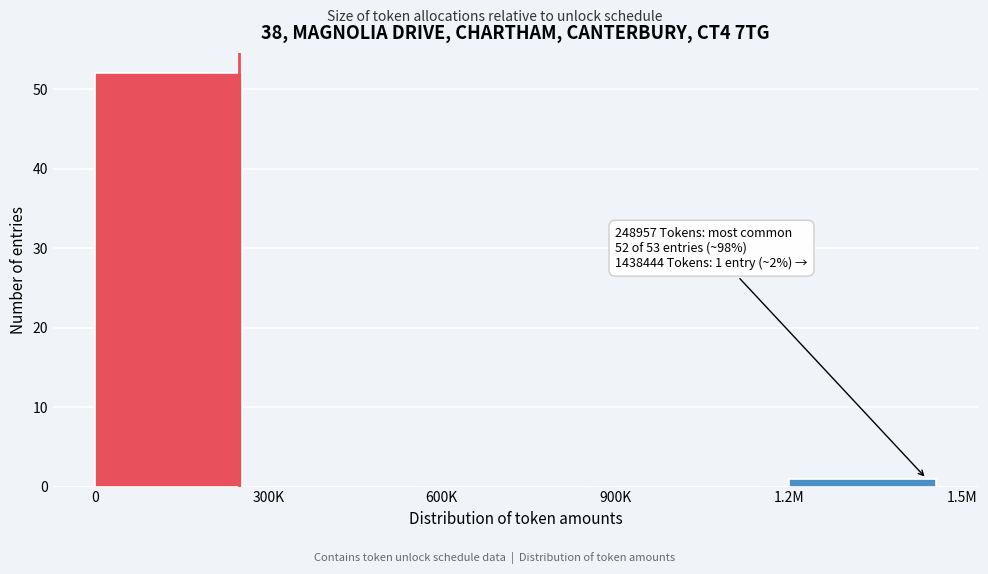

Reading left to right, list all the values displayed in this chart.

0=52	300K=0	600K=0	900K=0	1.2M=1